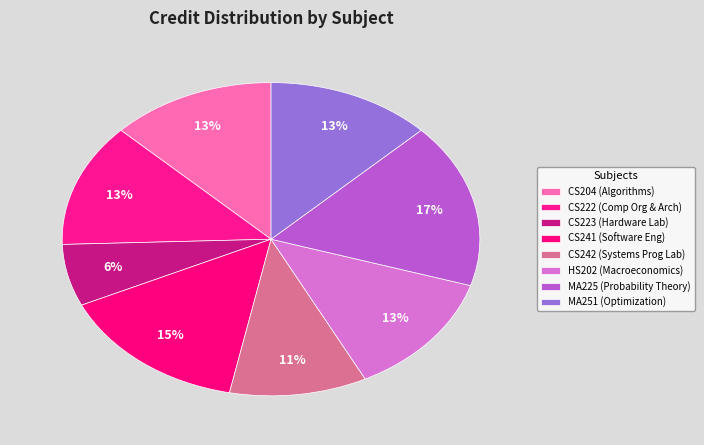

What is the ratio of the value at HS202 to the value at CS241?

0.9